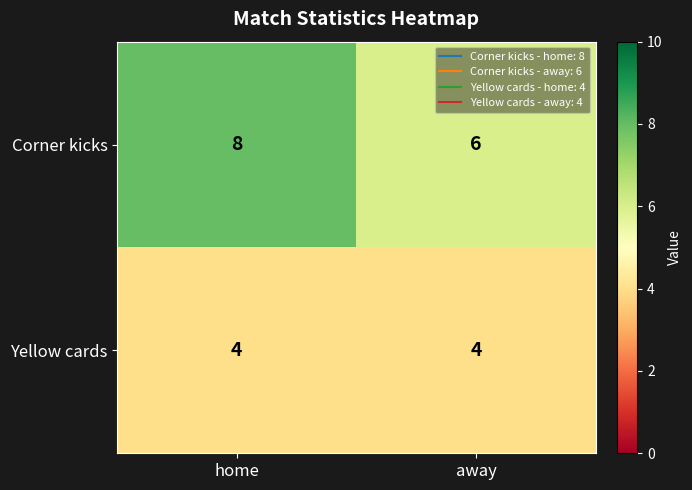

The Yellow cards series shows 6 at home. True or false?

False